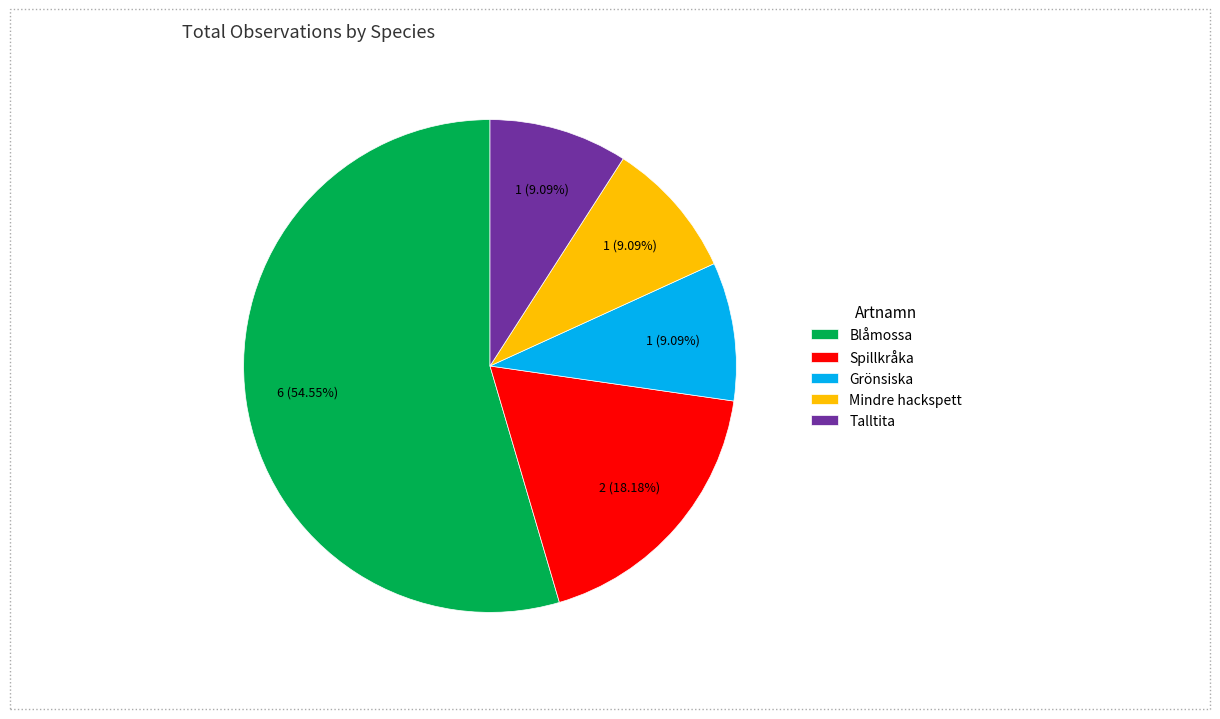

Is Spillkråka the majority of the pie?

No